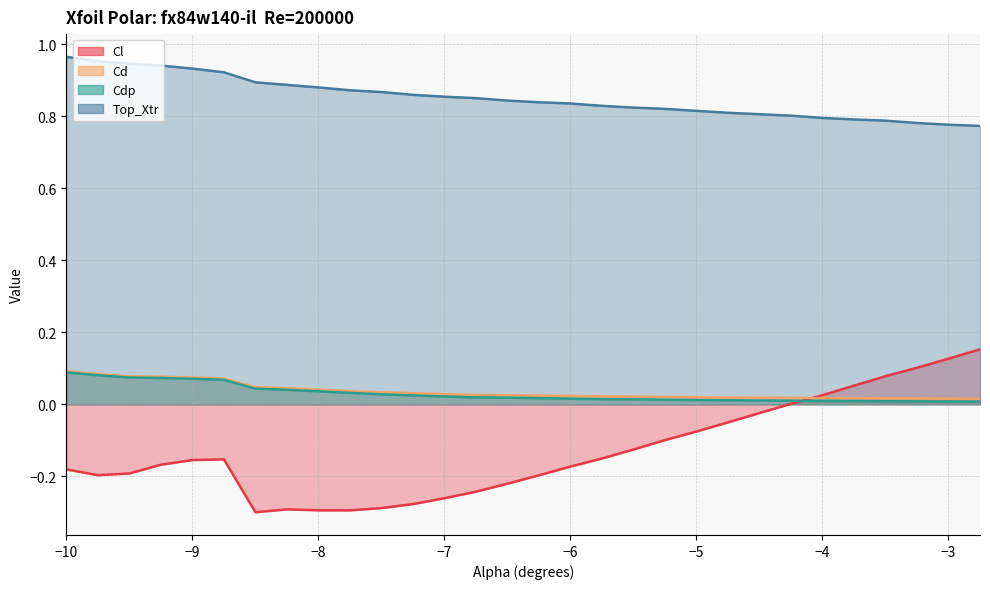

At which category is the sum across all series the highest?

-10.0